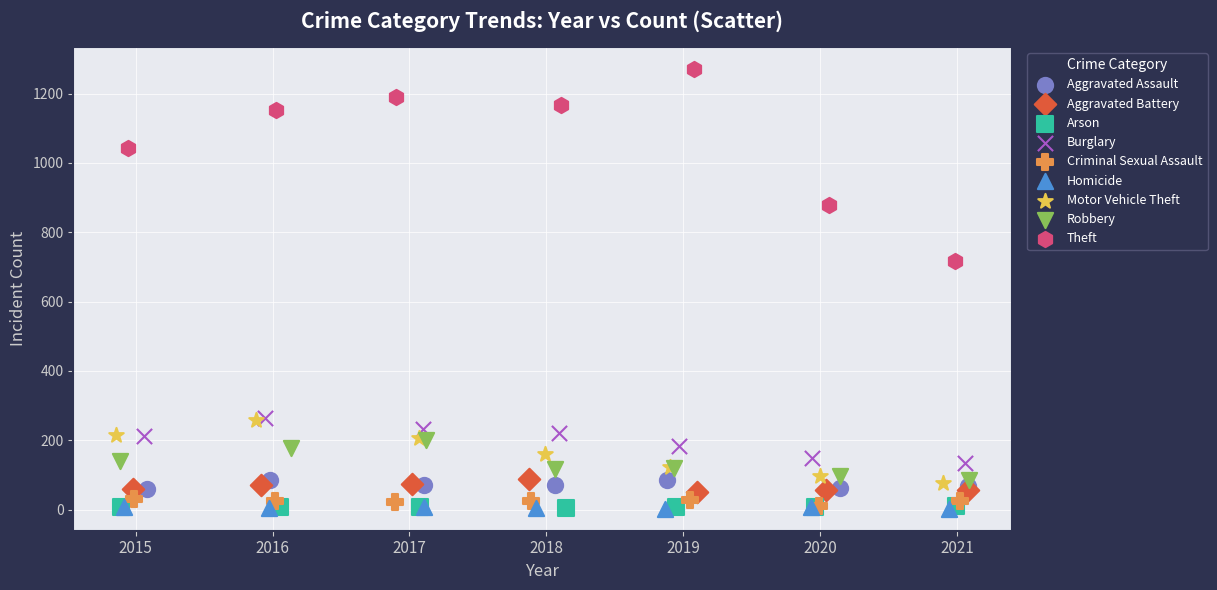

Which series has the widest spread of Y values?

Theft